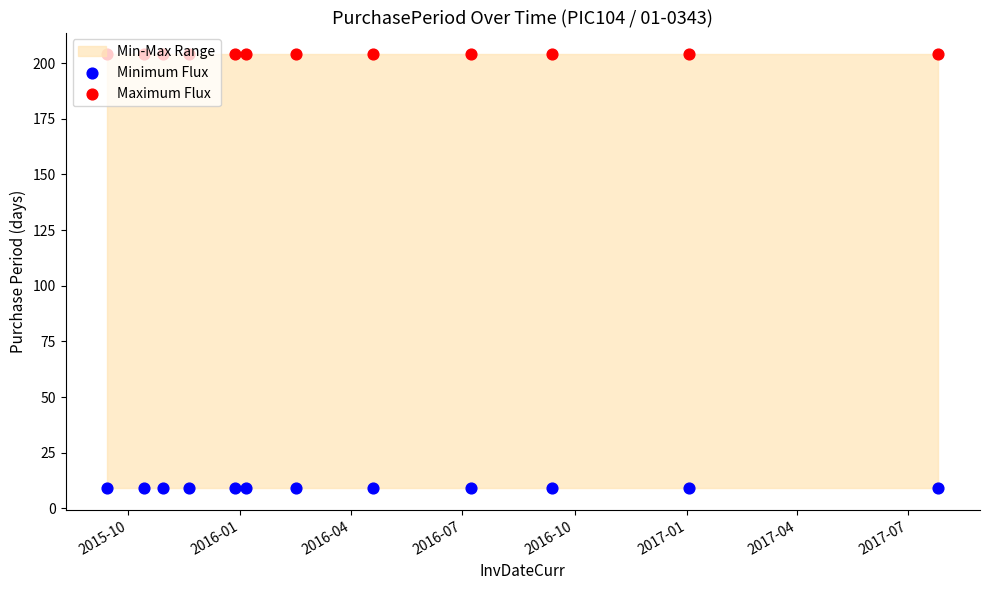

Is the value of Maximum Flux at 2015-10 greater than the value of Minimum Flux at 2016-01?

Yes